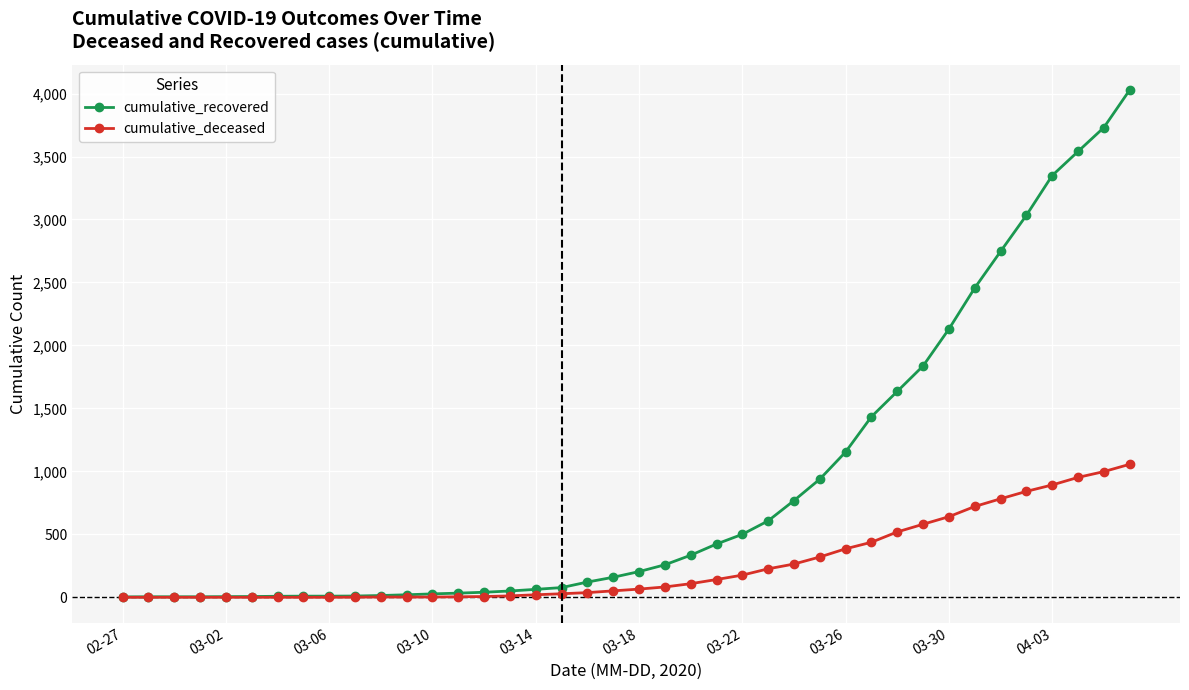

Which series has the largest total across all categories?

cumulative_recovered